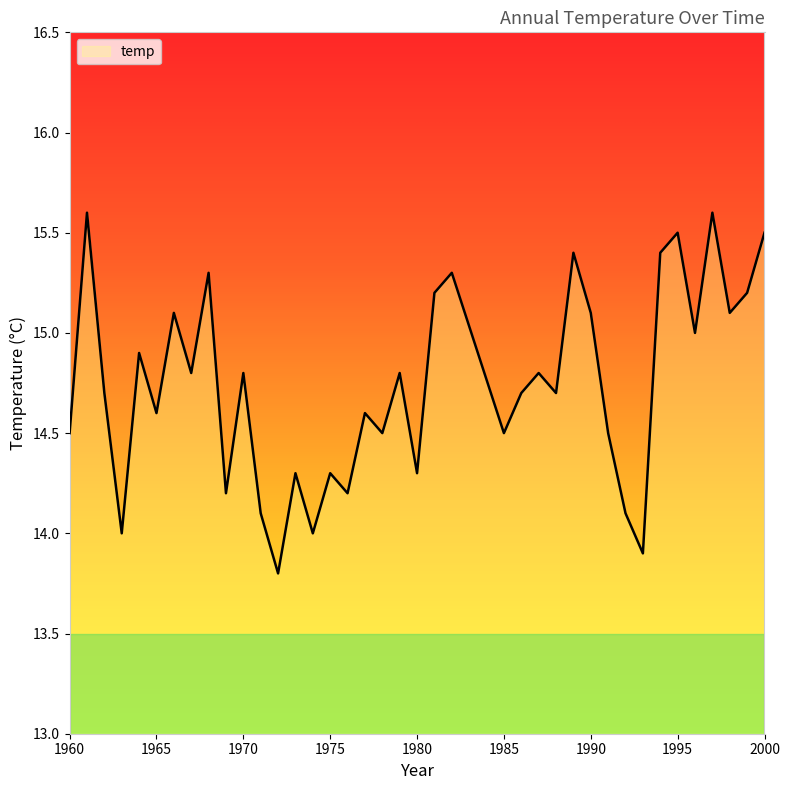

Reading left to right, transcribe all the data shown in this chart.

14.5	15.6	14.7	14.0	14.9	14.6	15.1	14.8	15.3	14.2	14.8	14.1	13.8	14.3	14.0	14.3	14.2	14.6	14.5	14.8	14.3	15.2	15.3	14.5	14.7	14.8	14.7	15.4	15.1	14.5	14.1	13.9	15.4	15.5	15.0	15.6	15.1	15.2	15.5